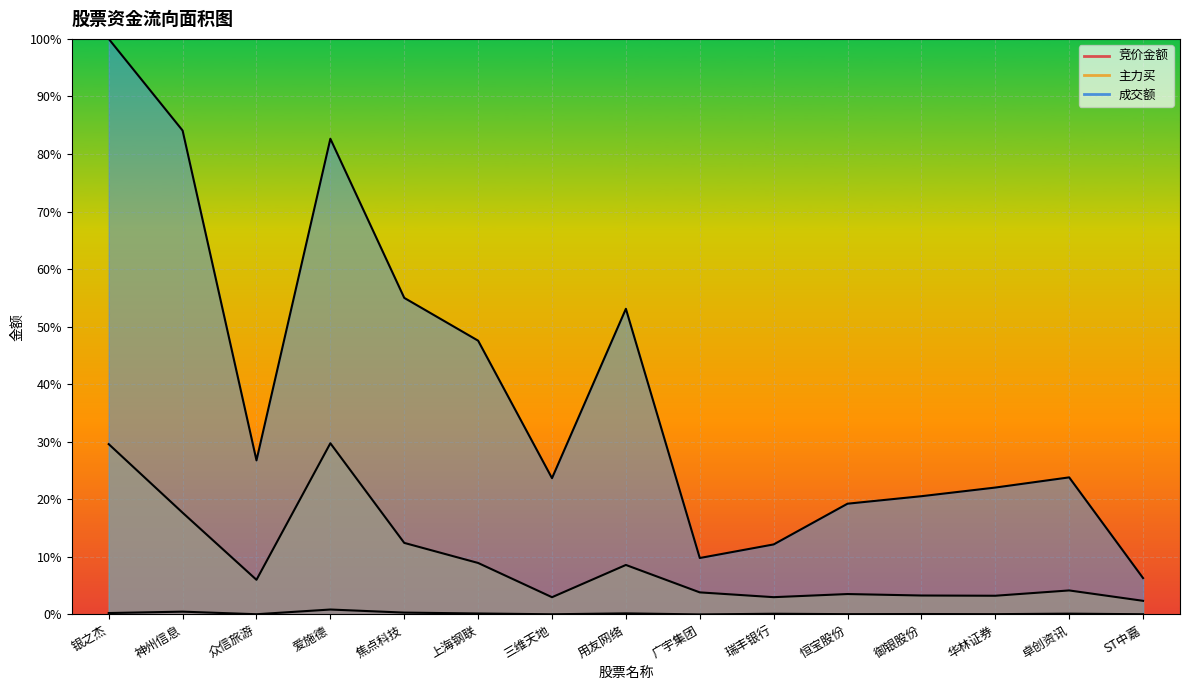

List the series in order of their overall mean, lowest first.

竞价金额, 主力买, 成交额